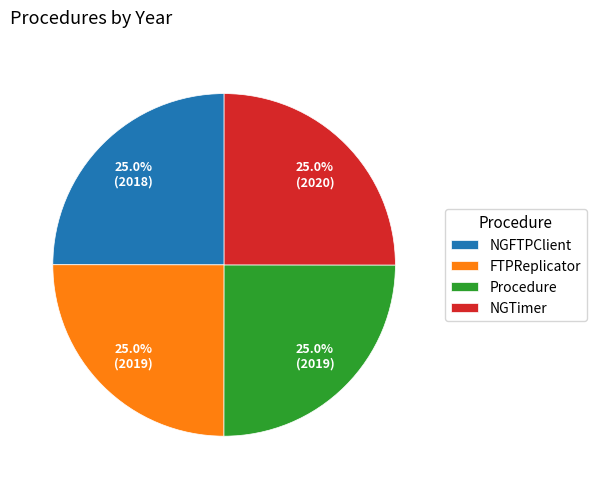

True or false: Procedure accounts for 32% of the total.

False